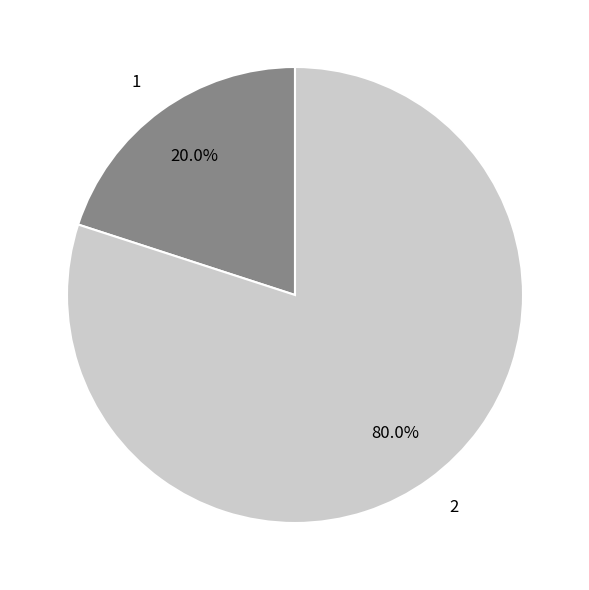

How many segments does this pie chart have?

2